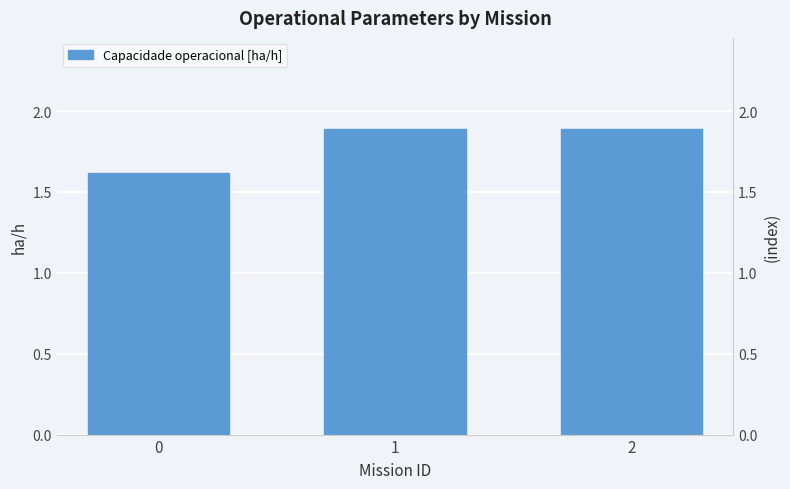

Count the values in the range 1 to 2.

3